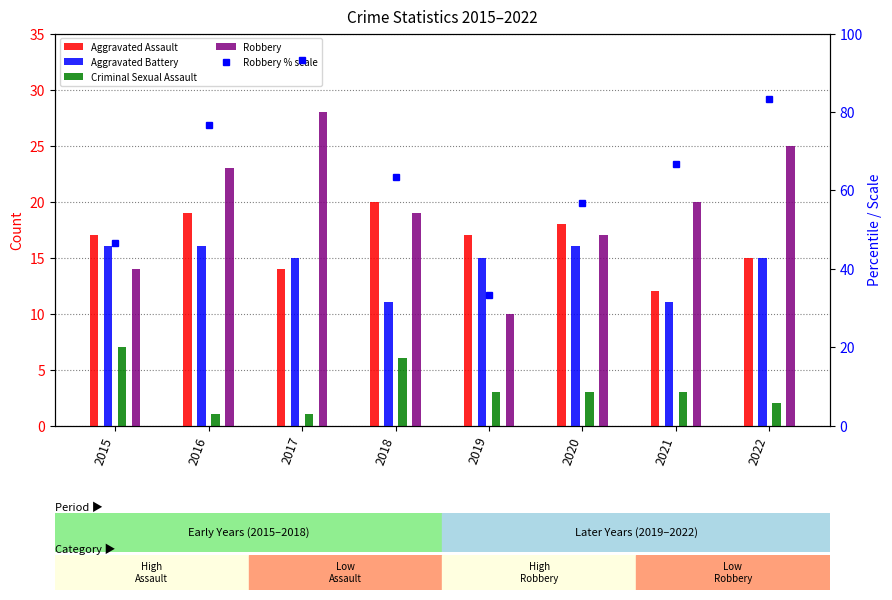

Rank the series at 2019 from highest to lowest value.

Robbery % scale, Aggravated Assault, Aggravated Battery, Robbery, Criminal Sexual Assault